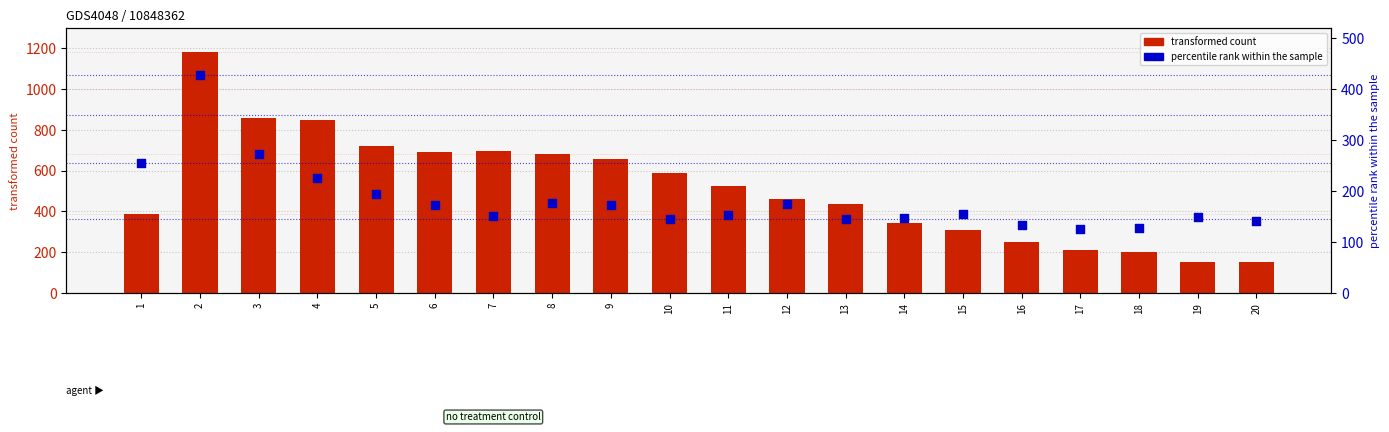

Which series has the largest Y range (max minus min)?

transformed count